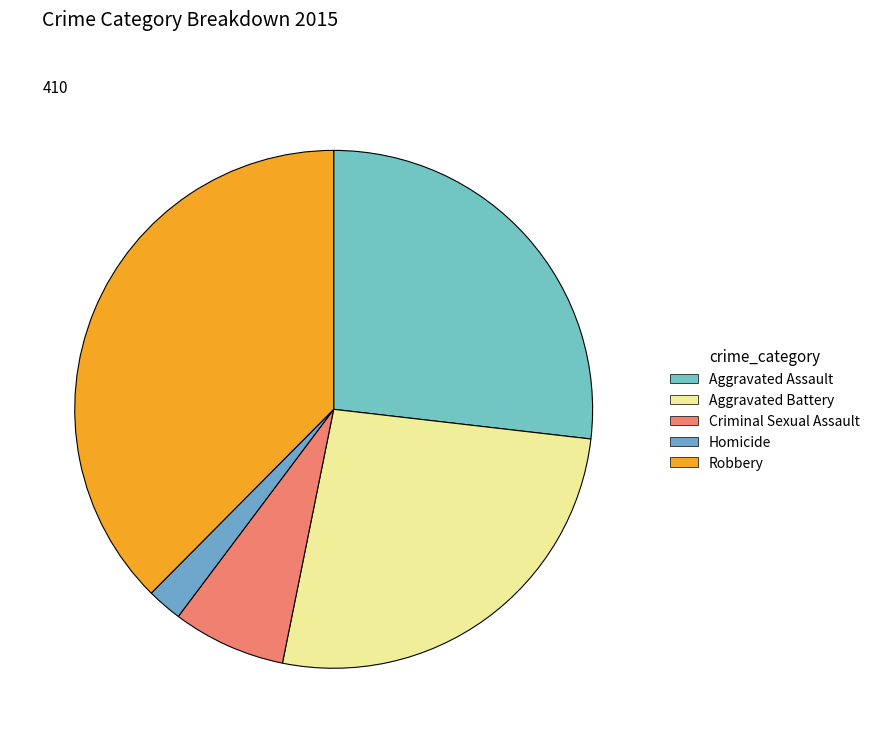

Count the number of slices in the pie.

5